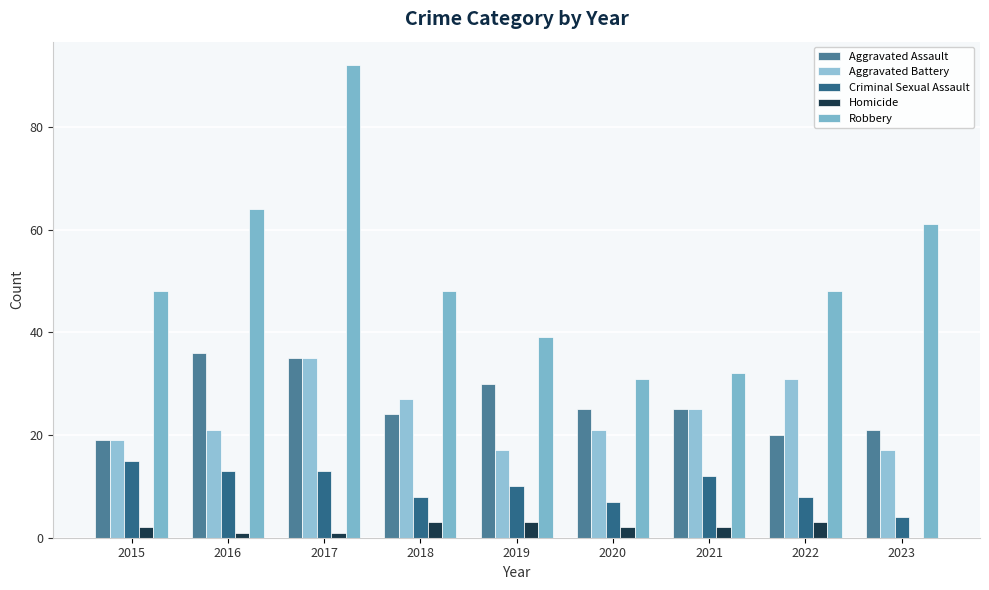

How many groups of bars are there?

9